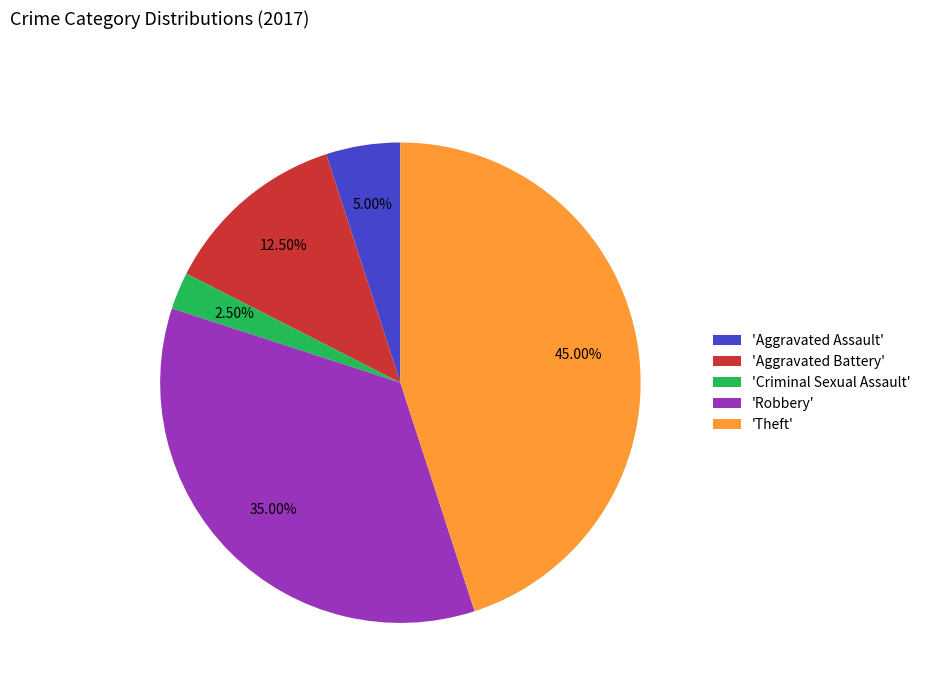

Which has a higher value, 'Aggravated Assault' or 'Aggravated Battery'?

'Aggravated Battery'